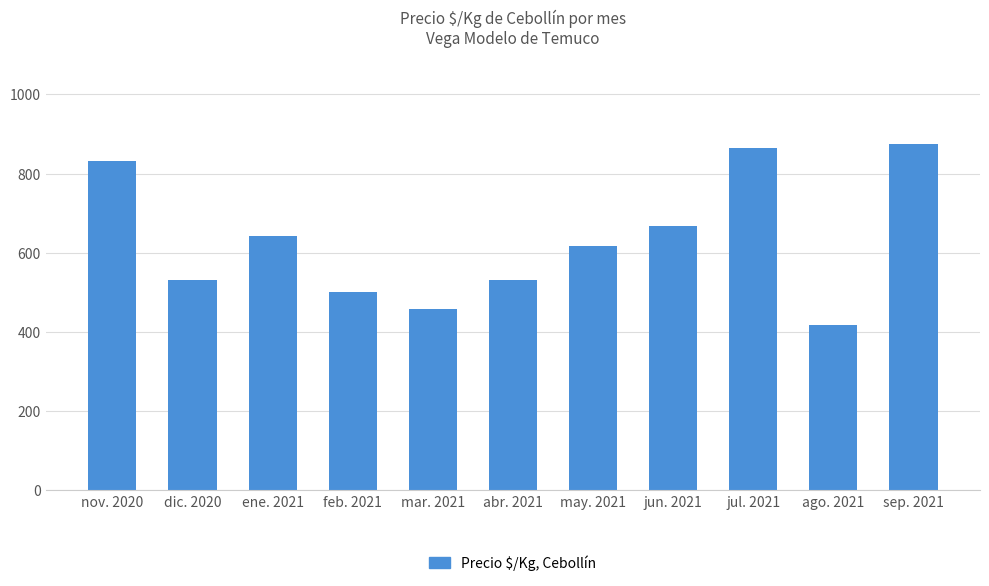

Does the chart contain any negative values?

No